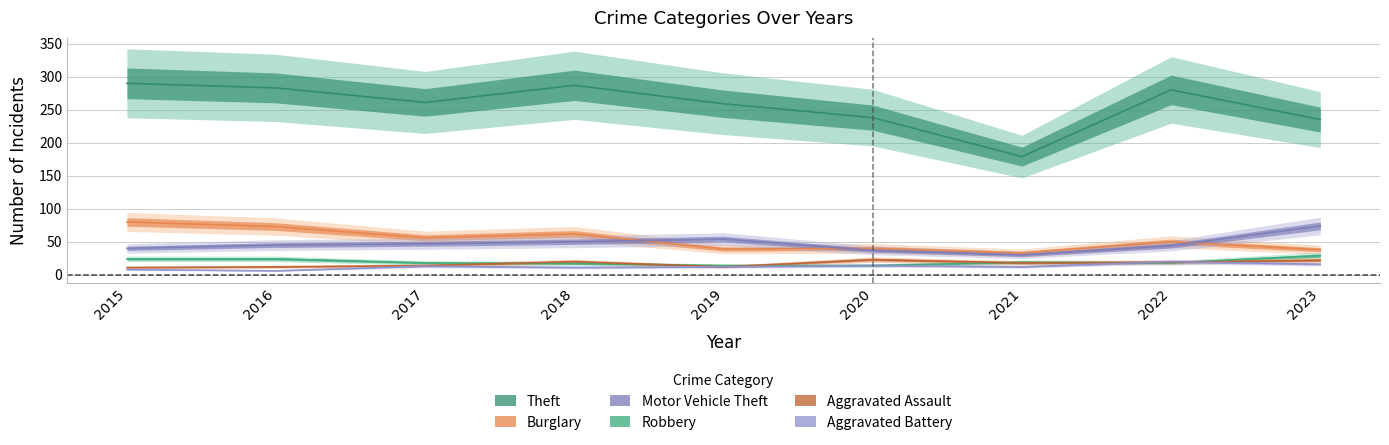

At which label does Theft reach its peak?

2015